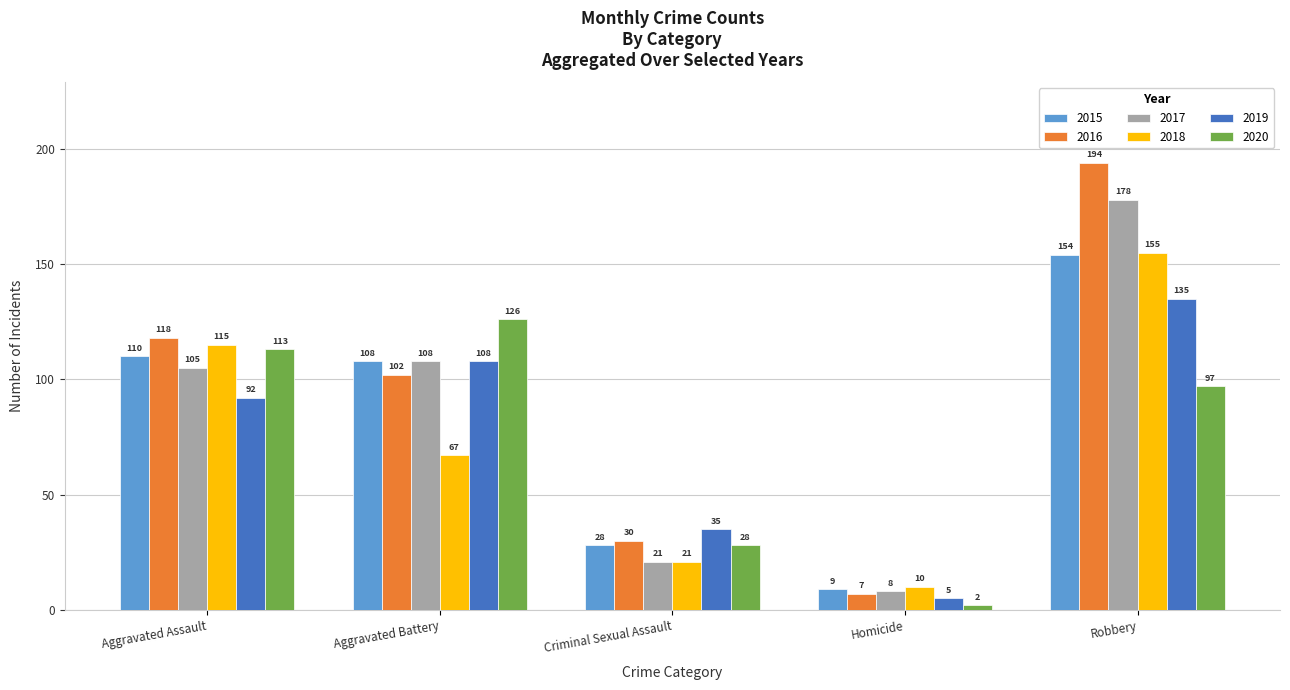

What is the approximate value of 2015 at Robbery, to the nearest 10?

150